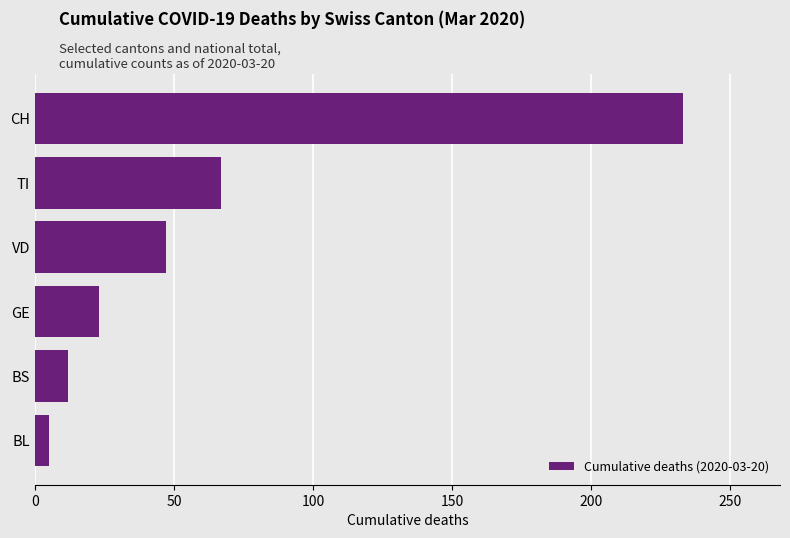

Where is the data nearest to the value 119?

TI